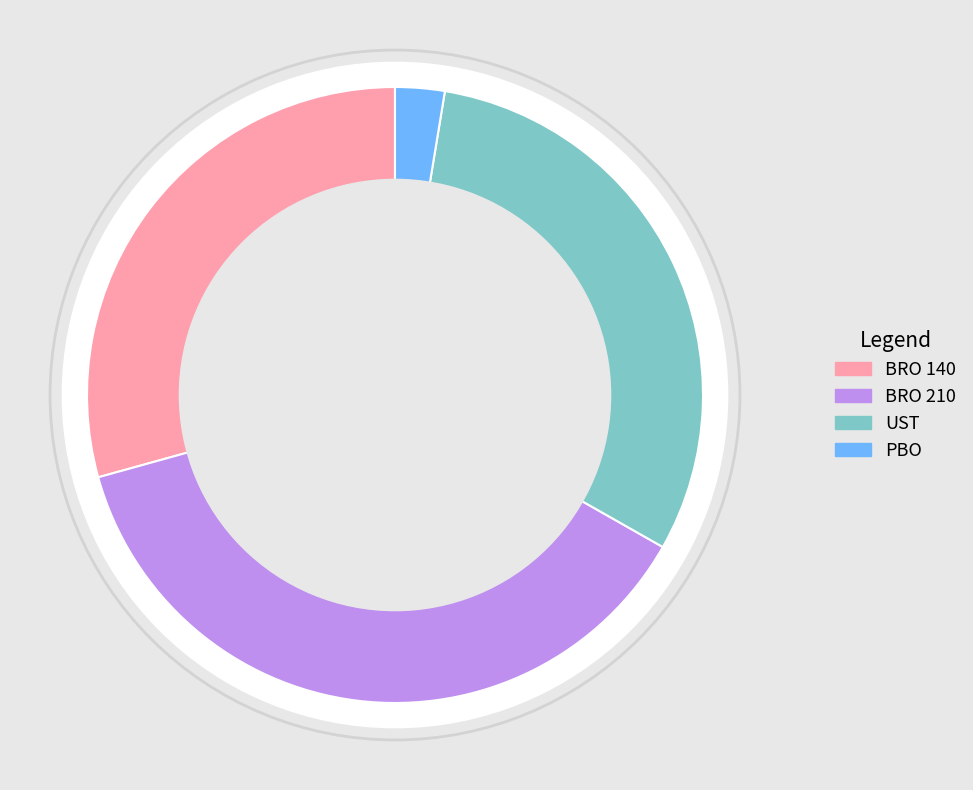

To the nearest percent, what is the combined percentage of BRO 140 and BRO 210?

67%